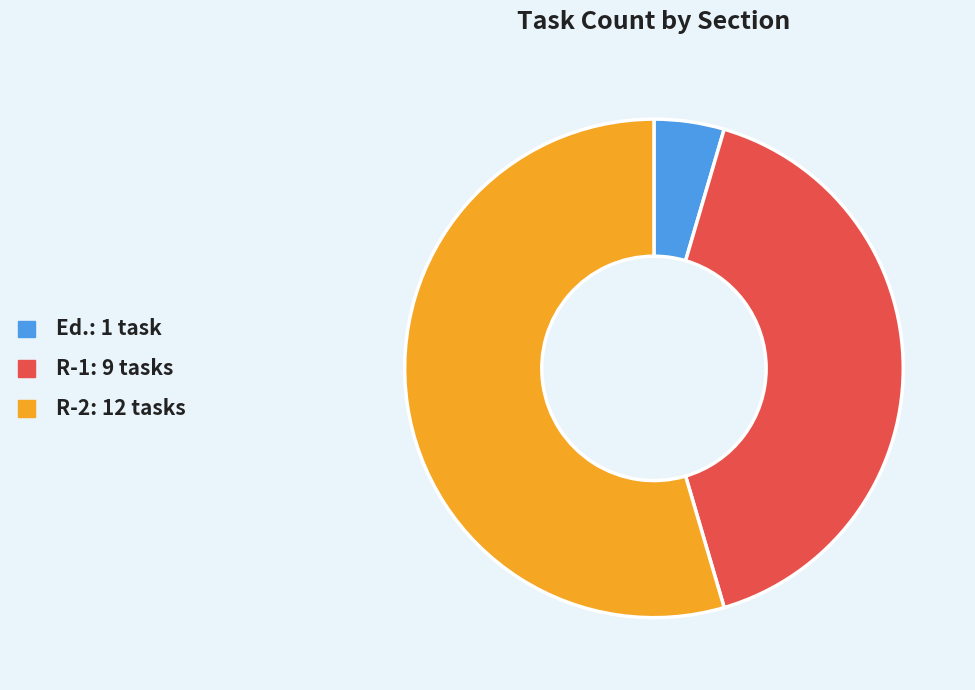

Is there a majority slice in this chart?

Yes